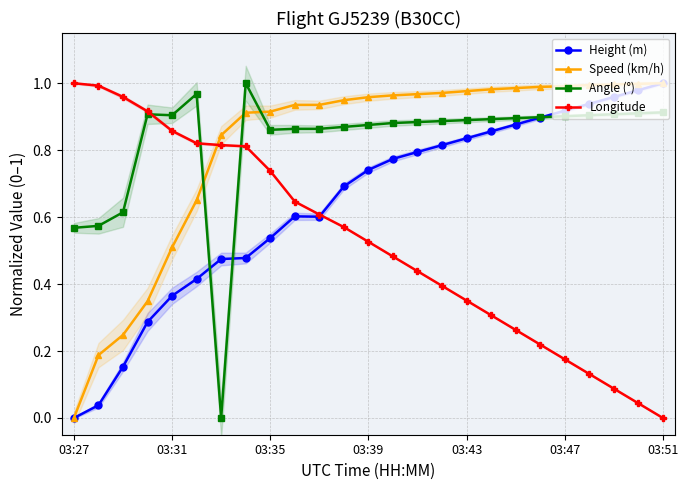

The Longitude series shows 0.0 at 03:51. True or false?

True